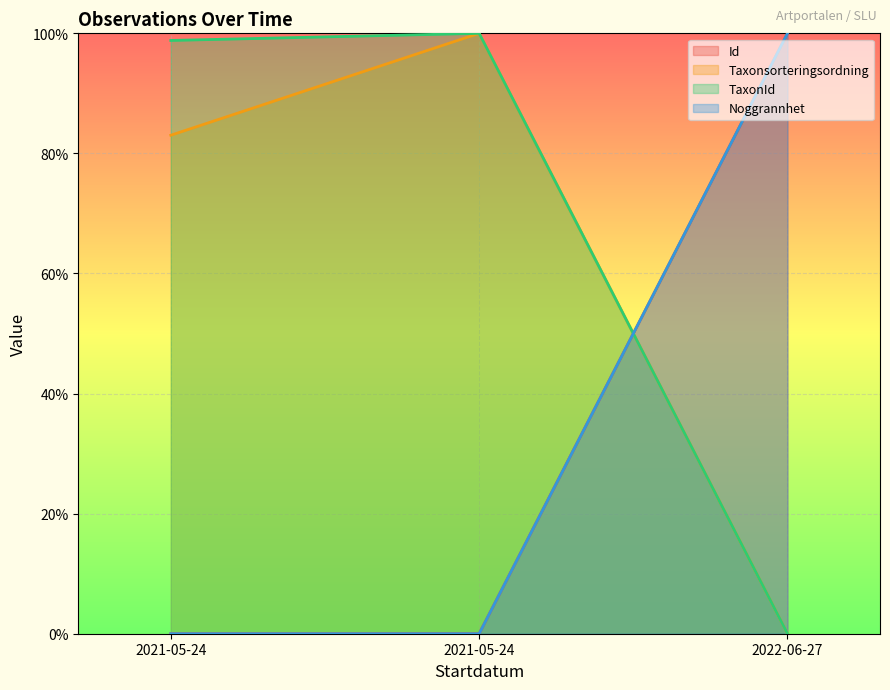

Reading right to left, transcribe all the data shown in this chart.

Id: 2022-06-27=100.0	2021-05-24=0.0	2021-05-24=0.0
Taxonsorteringsordning: 2022-06-27=0.0	2021-05-24=100.0	2021-05-24=83.0
TaxonId: 2022-06-27=0.0	2021-05-24=100.0	2021-05-24=98.8
Noggrannhet: 2022-06-27=100.0	2021-05-24=0.0	2021-05-24=0.0